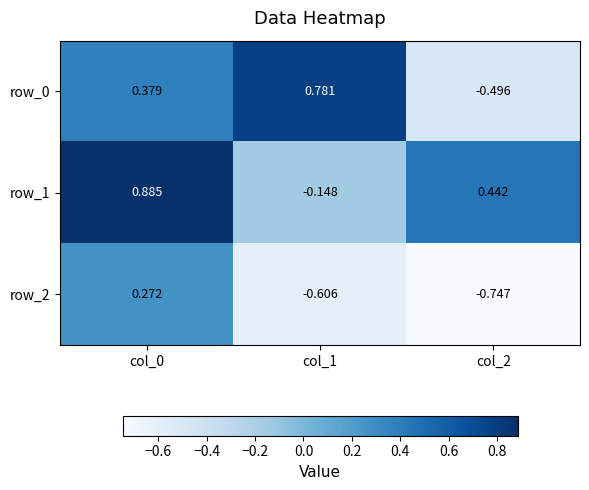

Which category has the highest value in the row_0 series?

col_1